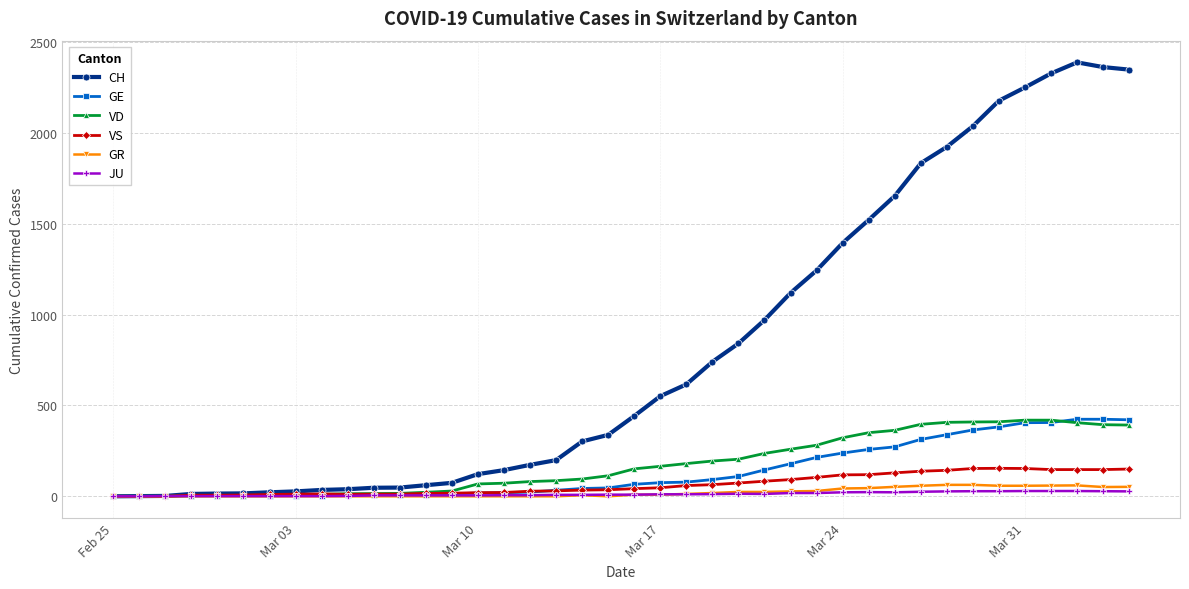

Which series has the largest range (max minus min)?

CH